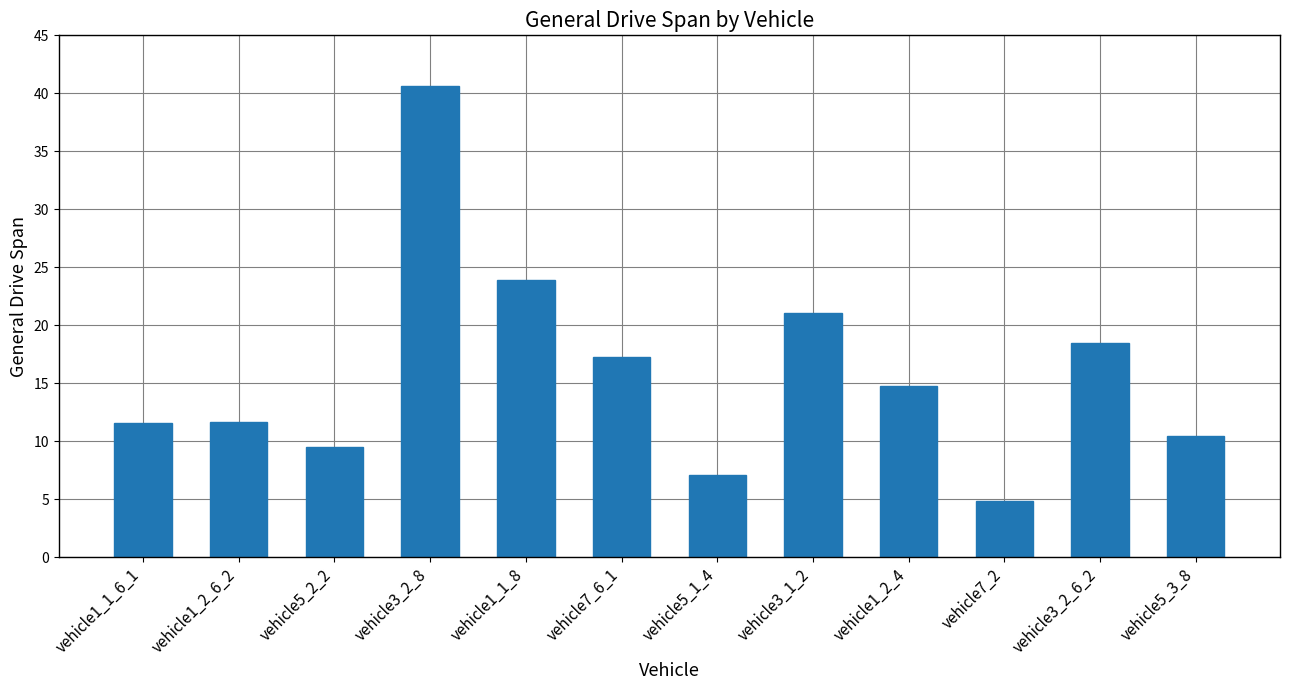

What is the minimum value shown in the chart?

4.8